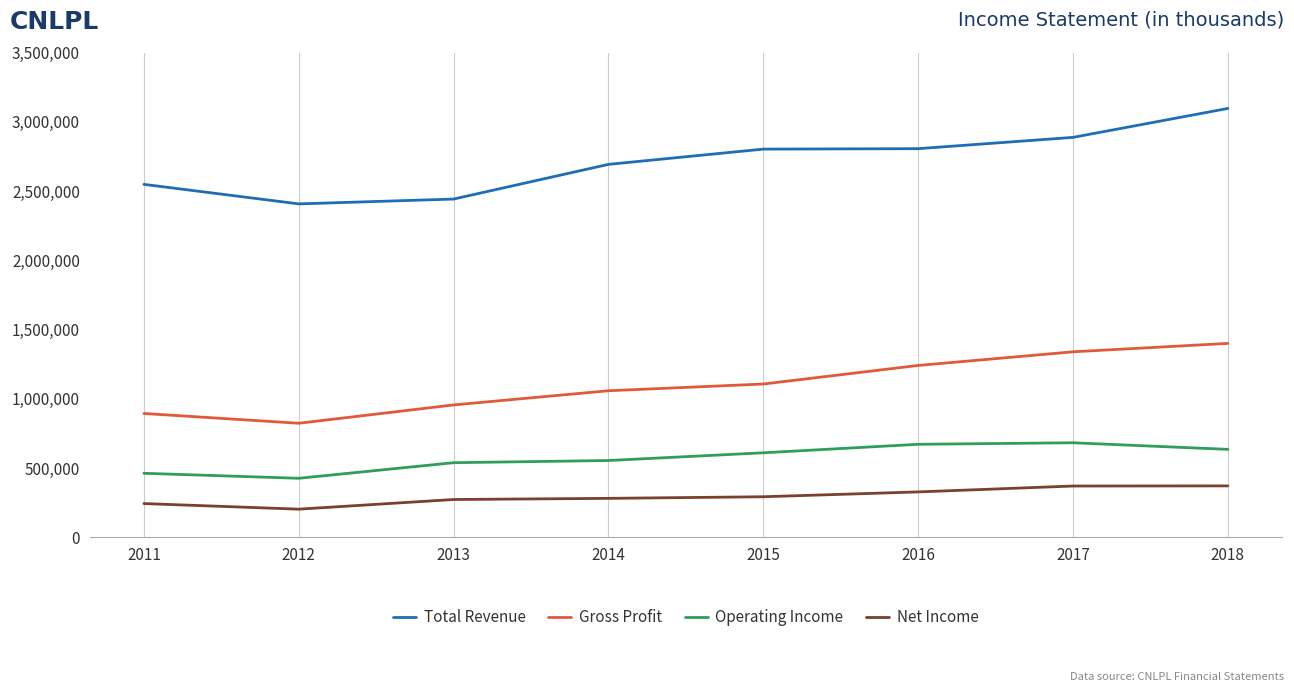

What is the minimum value shown in the chart?

204200